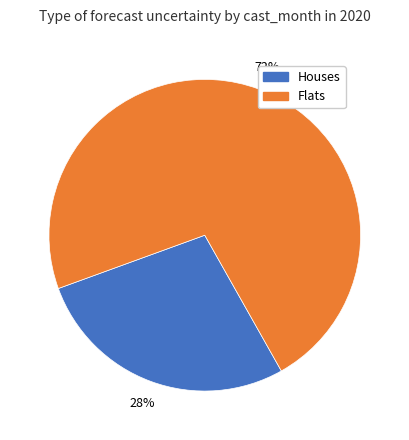

Is there a majority slice in this chart?

Yes